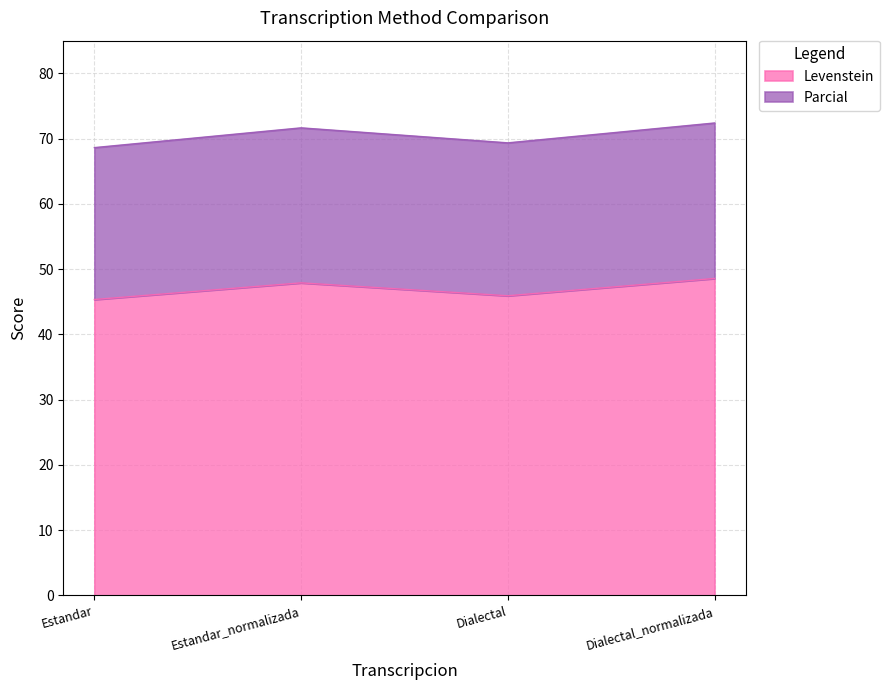

Rank the series by their average value, from highest to lowest.

Parcial, Levenstein